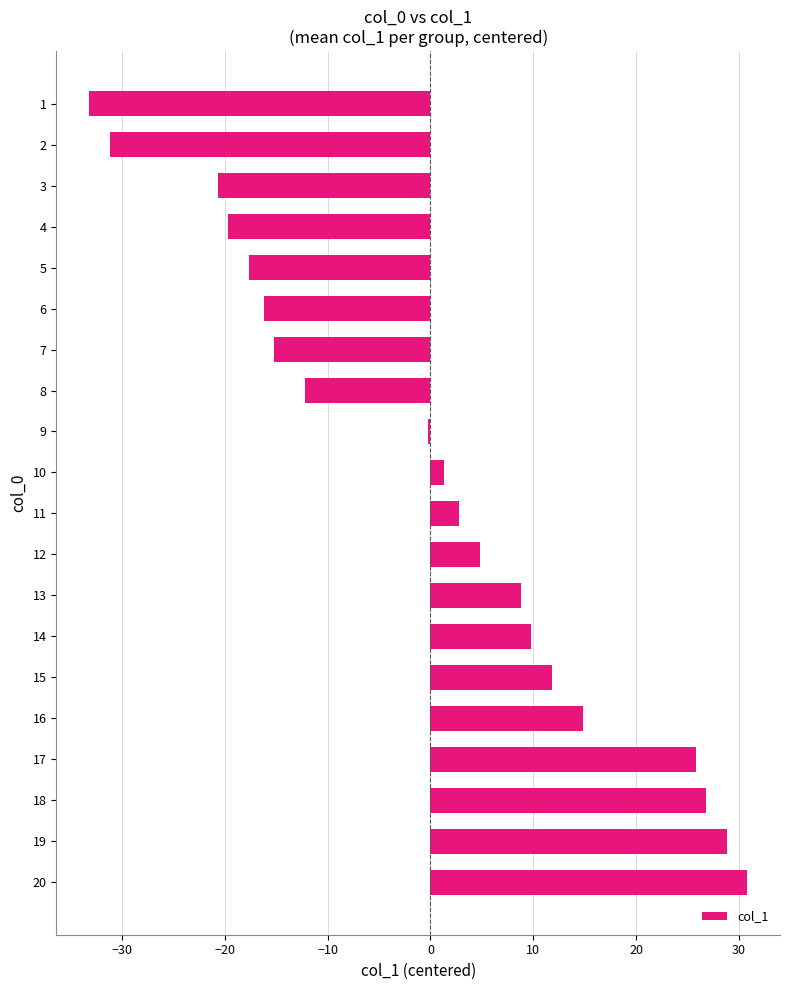

What is the sum of the values at 14 and 5?

-7.9